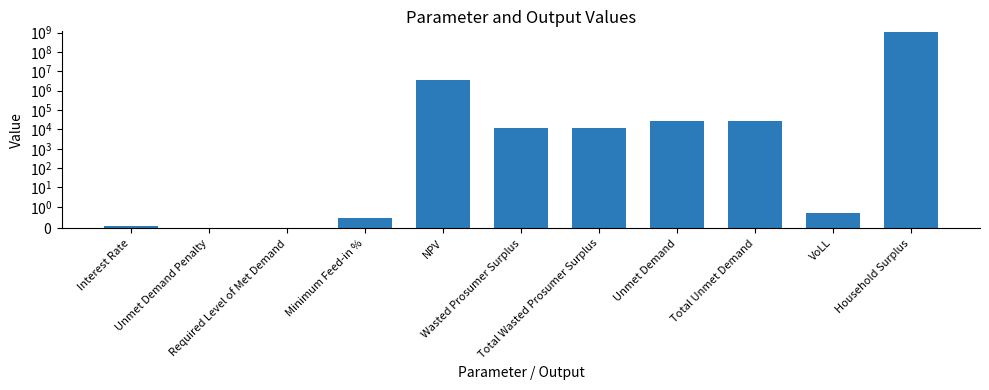

Where is the data nearest to the value 556749273?

NPV